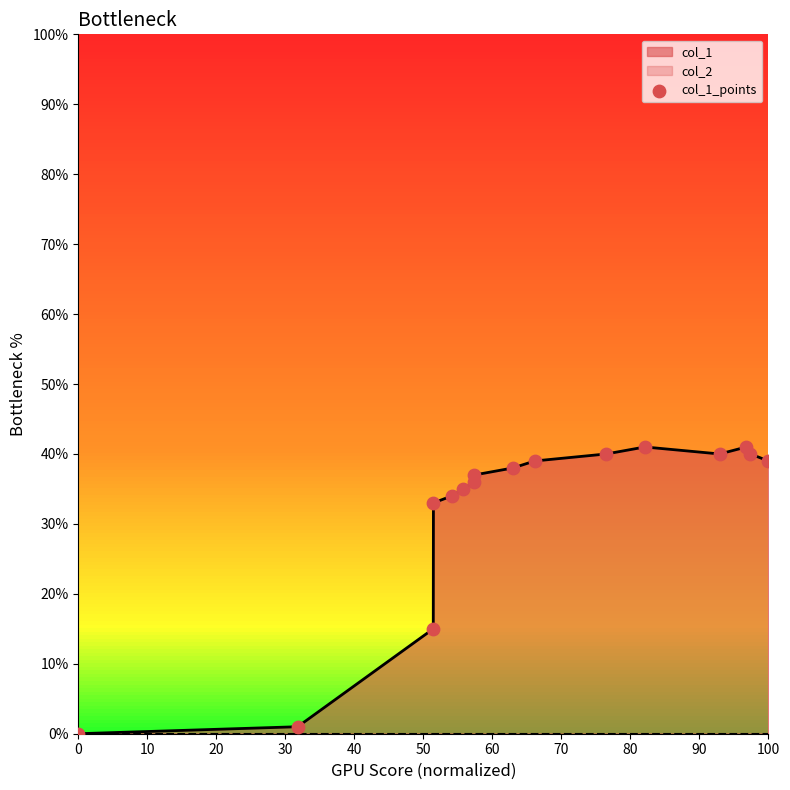

The value of col_1 at 0 is 0. True or false?

True